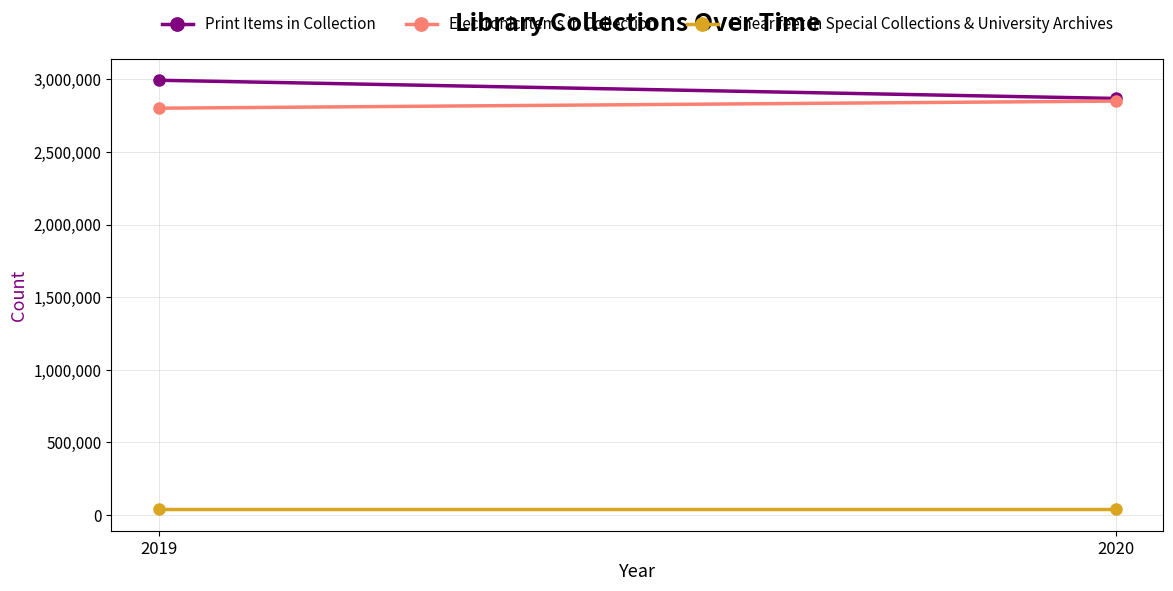

Which category has the lowest value across all series?

2019